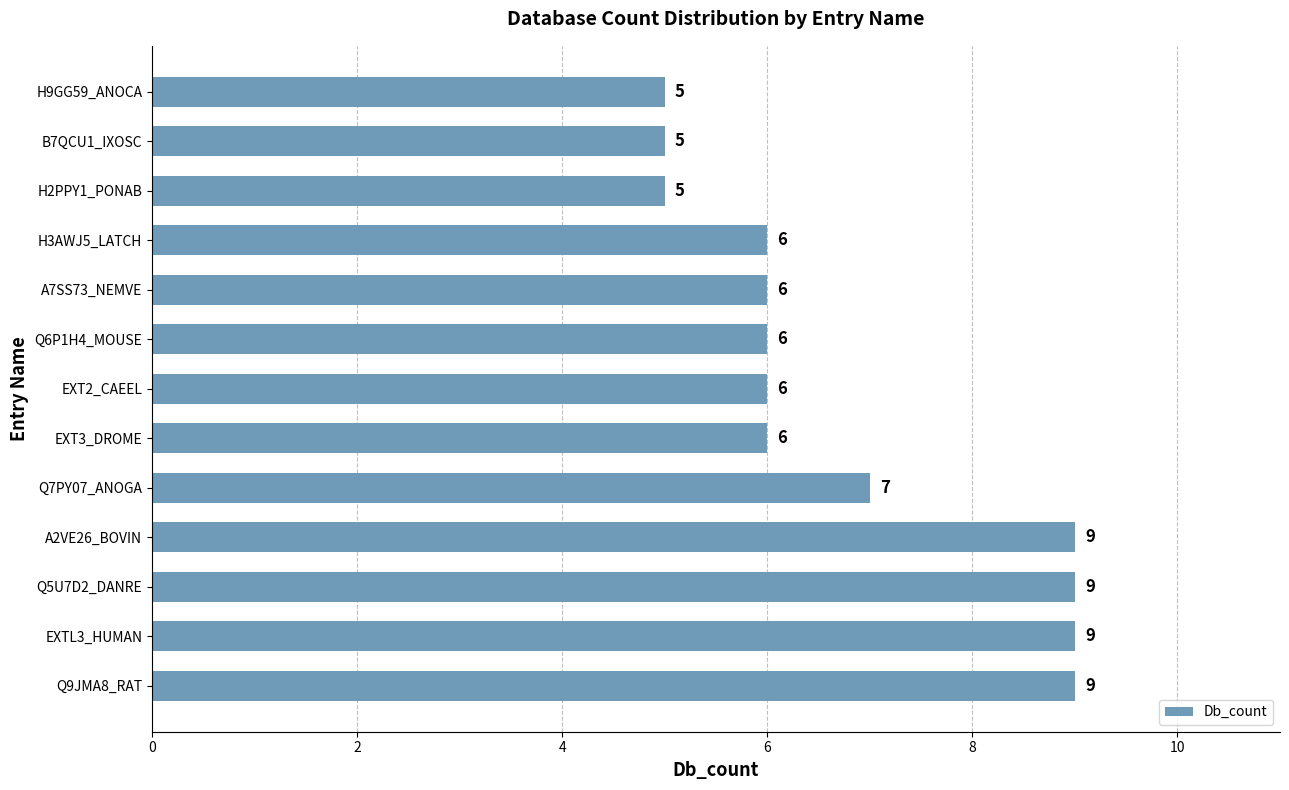

What is the difference between the maximum and minimum values?

4